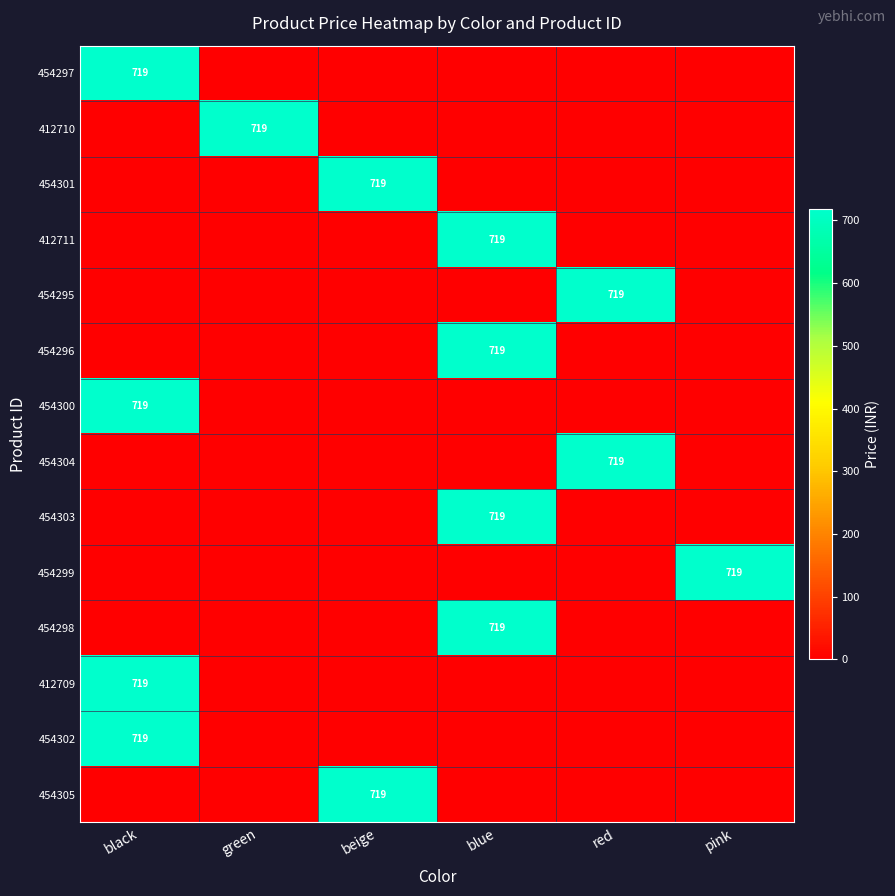

True or false: 454299 has a value of 144 at pink.

False